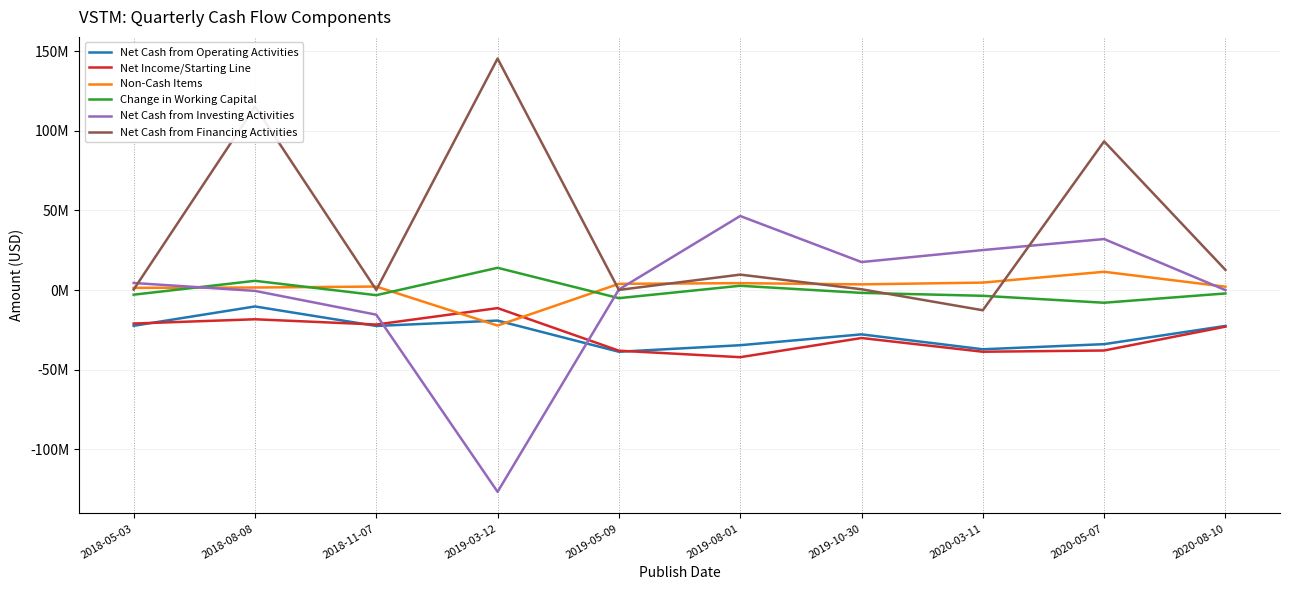

The Non-Cash Items series shows 2198000 at 2018-11-07. True or false?

True